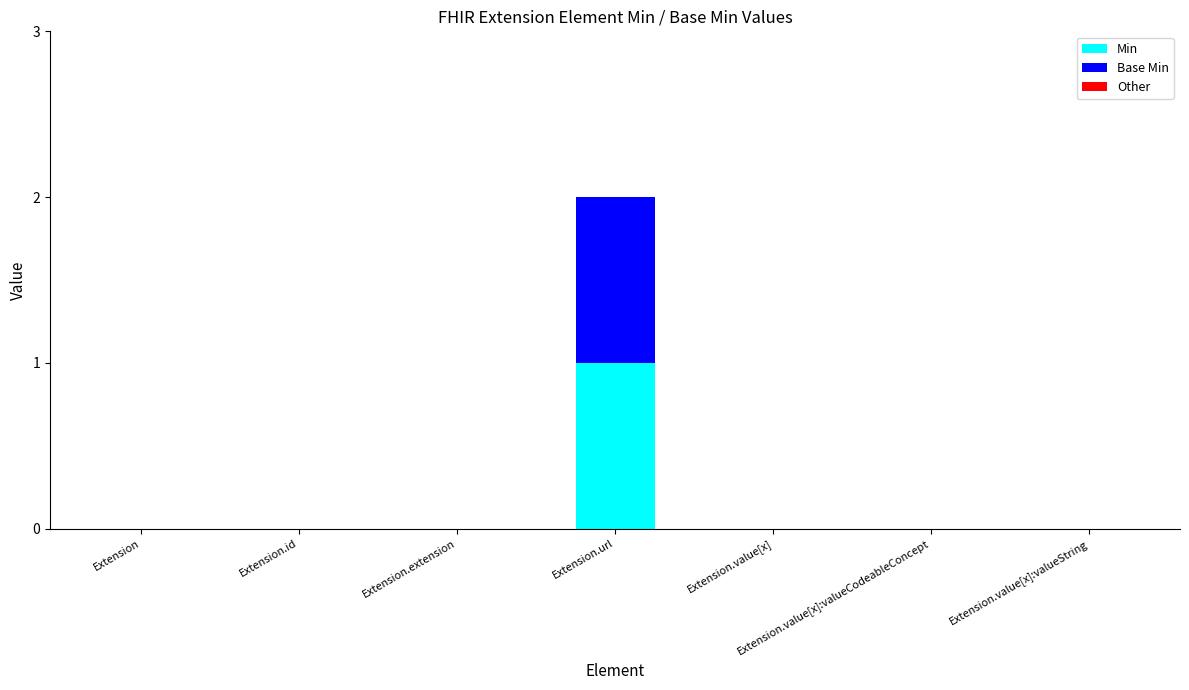

Count the number of data series in this chart.

2